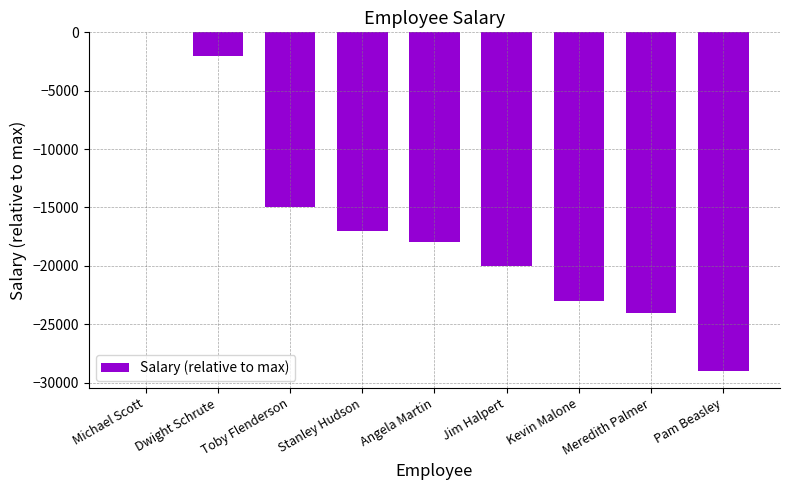

Reading left to right, extract all data points from this chart.

0	-2000	-15000	-17000	-18000	-20000	-23000	-24000	-29000